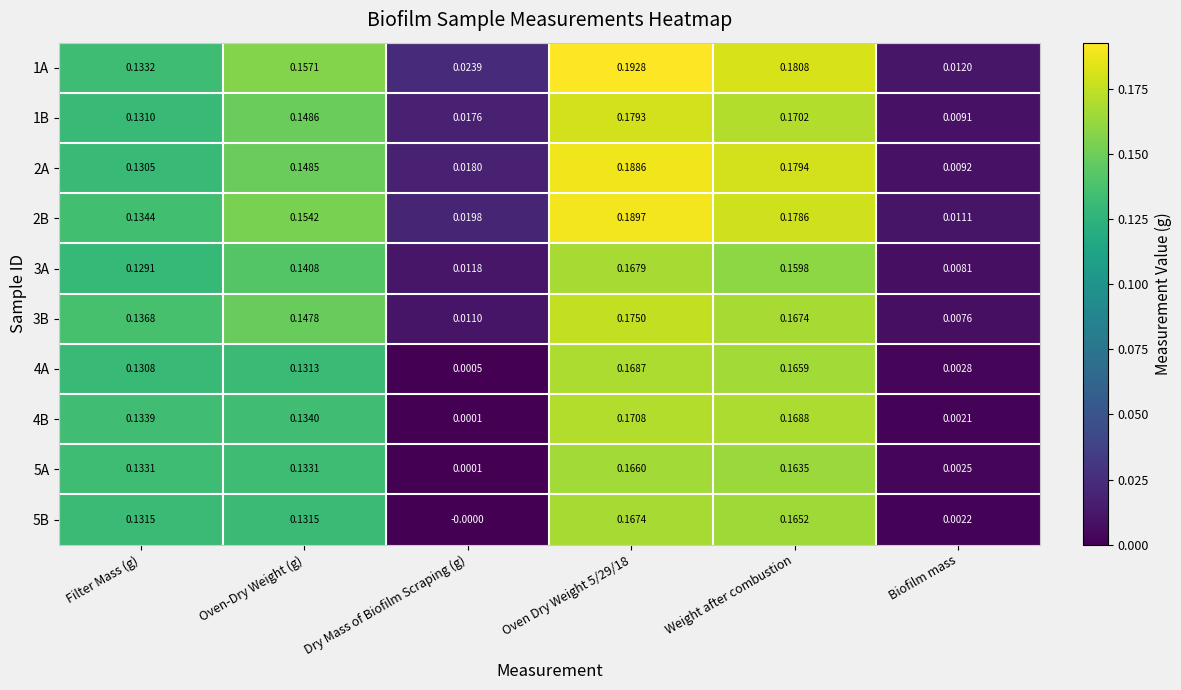

Where is 2B nearest to the value 0?

Biofilm mass